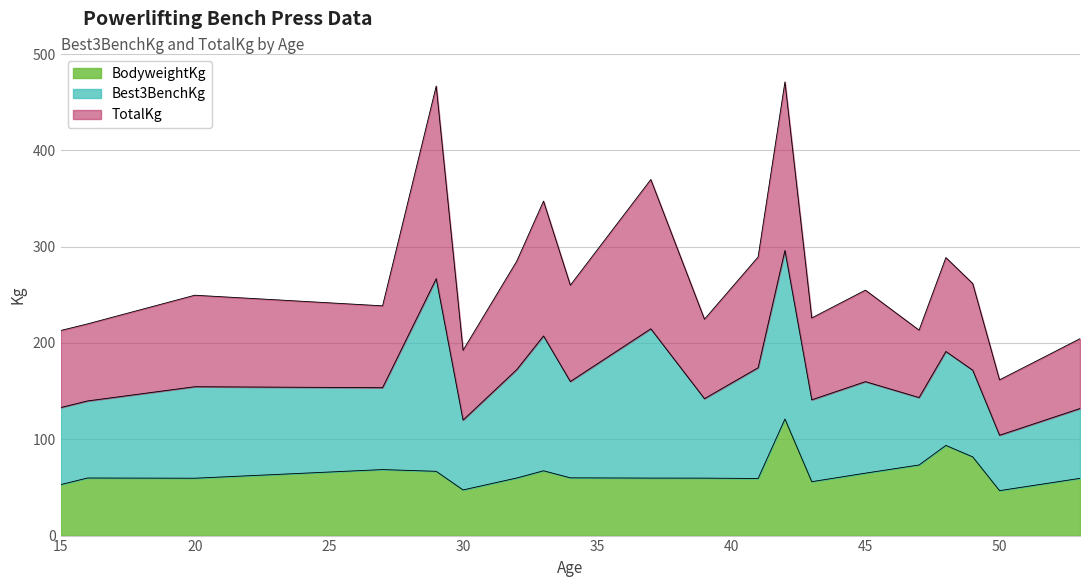

List the labels in order of BodyweightKg value, largest first.

42, 48, 49, 47, 27, 33, 29, 45, 34, 16, 32, 37, 39, 20, 53, 41, 43, 15, 30, 50